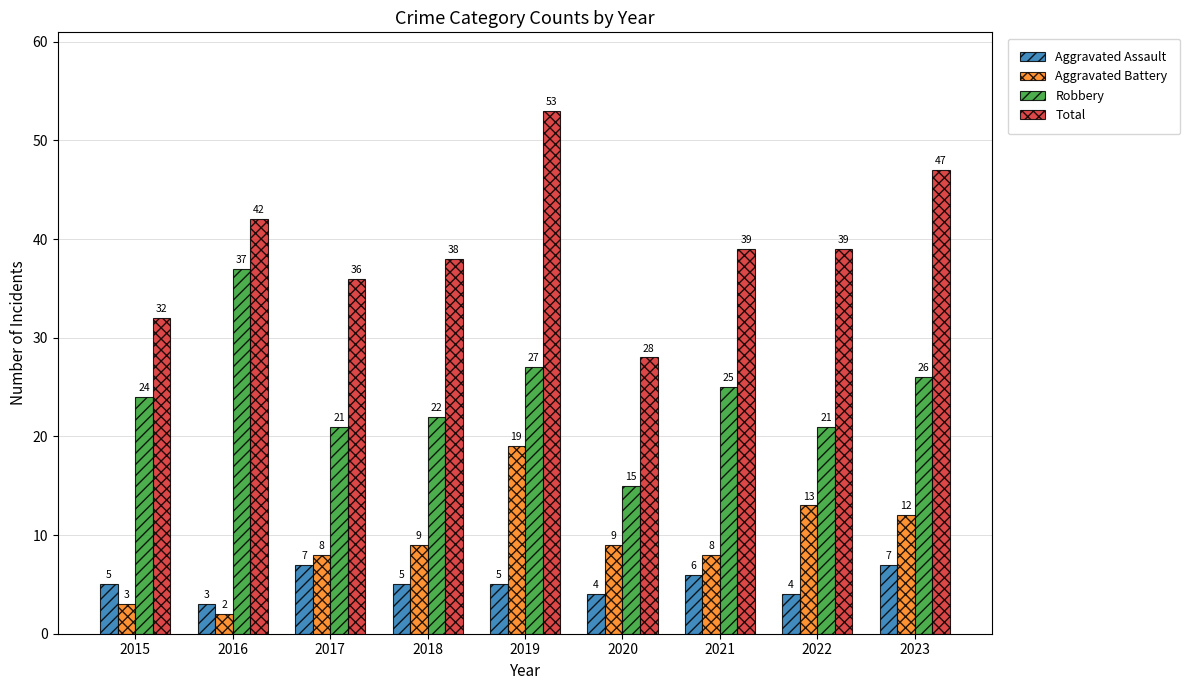

At which category does the chart reach its peak across all series?

2019